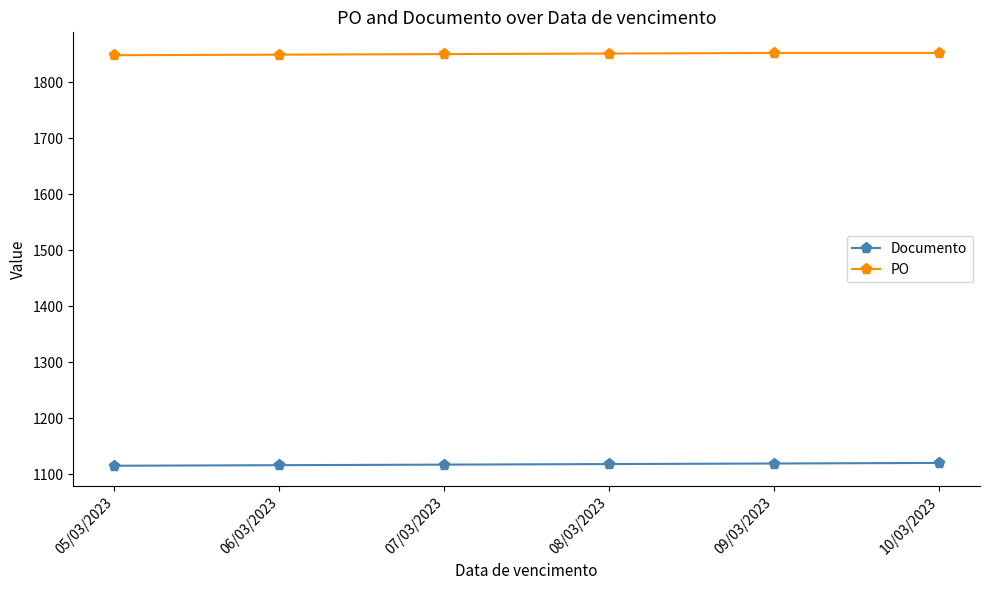

What is the greatest value displayed?

1852